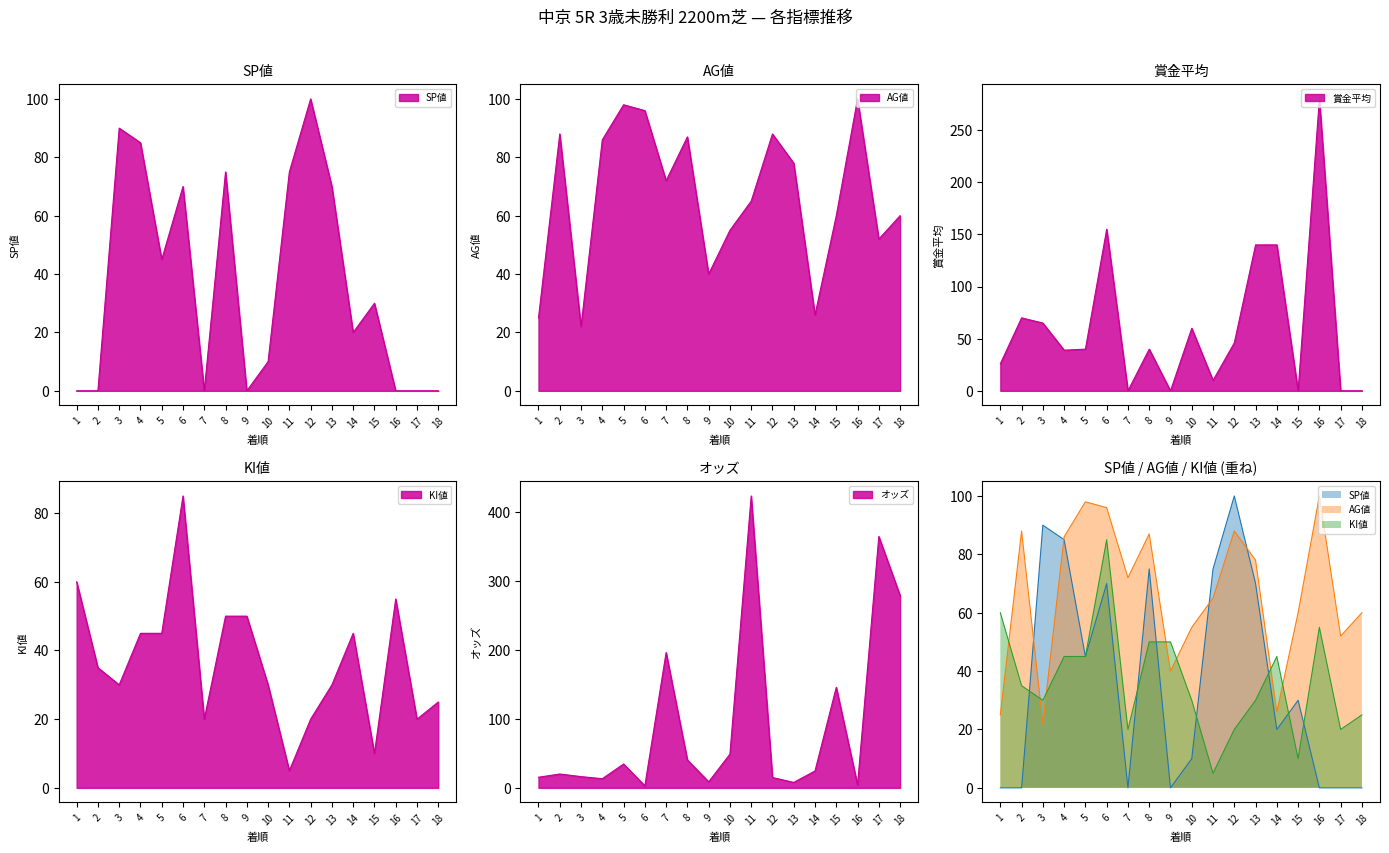

How many positive values does the SP値 series have?

11